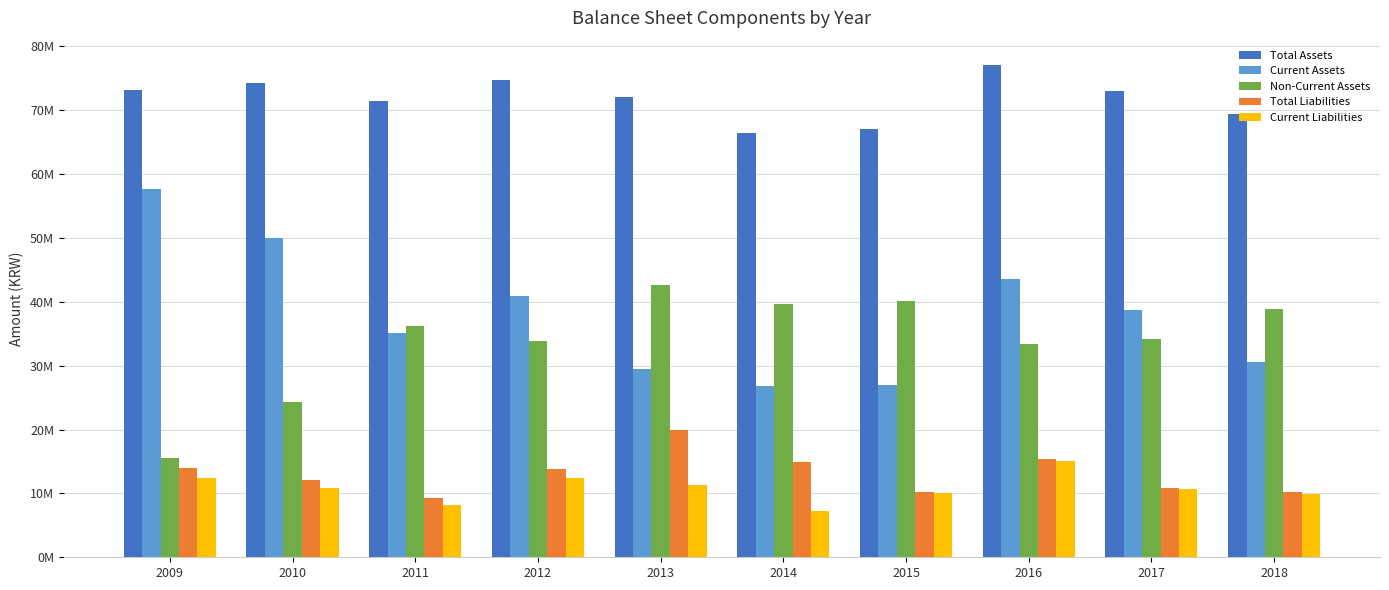

What is the difference between the second highest and minimum values in the Total Liabilities series?

6127995